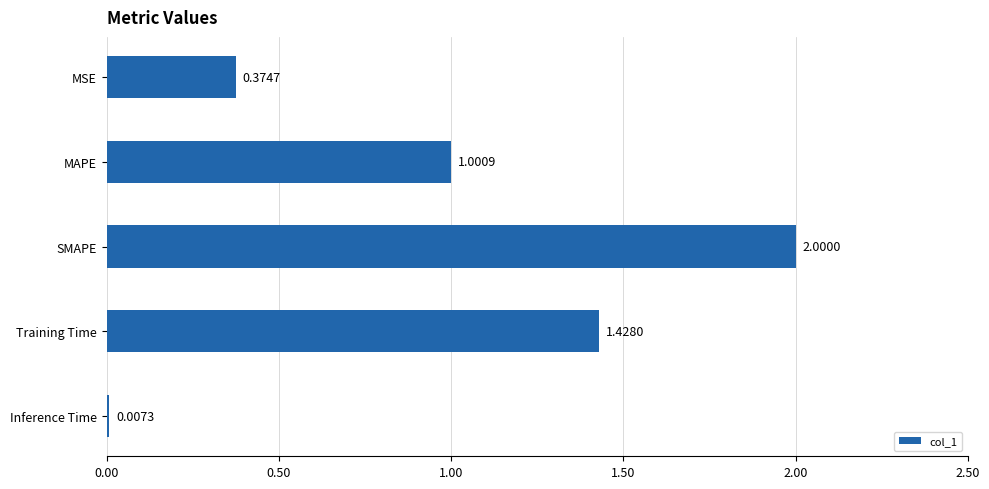

Where is the data nearest to the value 1?

MAPE